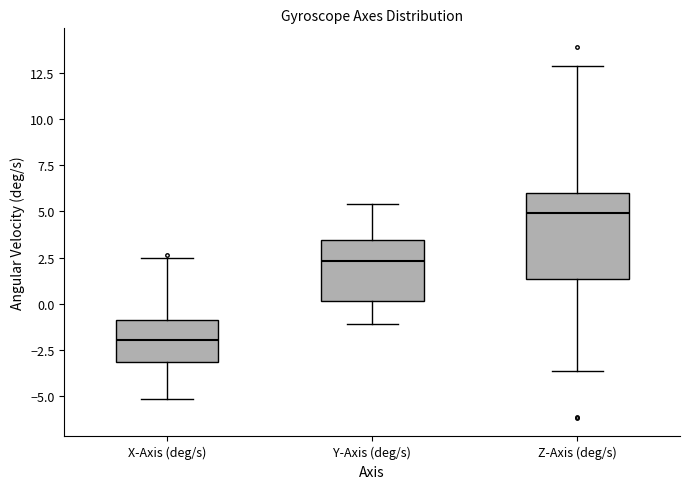

Comparing the boxes themselves (not the whiskers), which one is the tallest?

Z-Axis (deg/s)